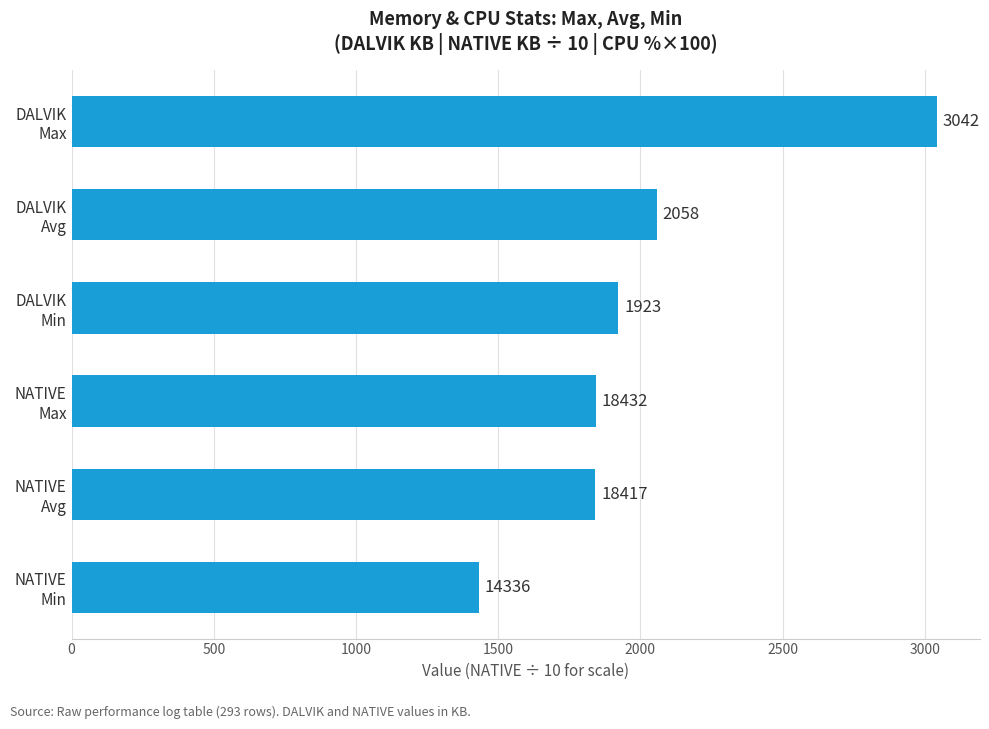

What is the value of the 5th bar from the top?

1841.7